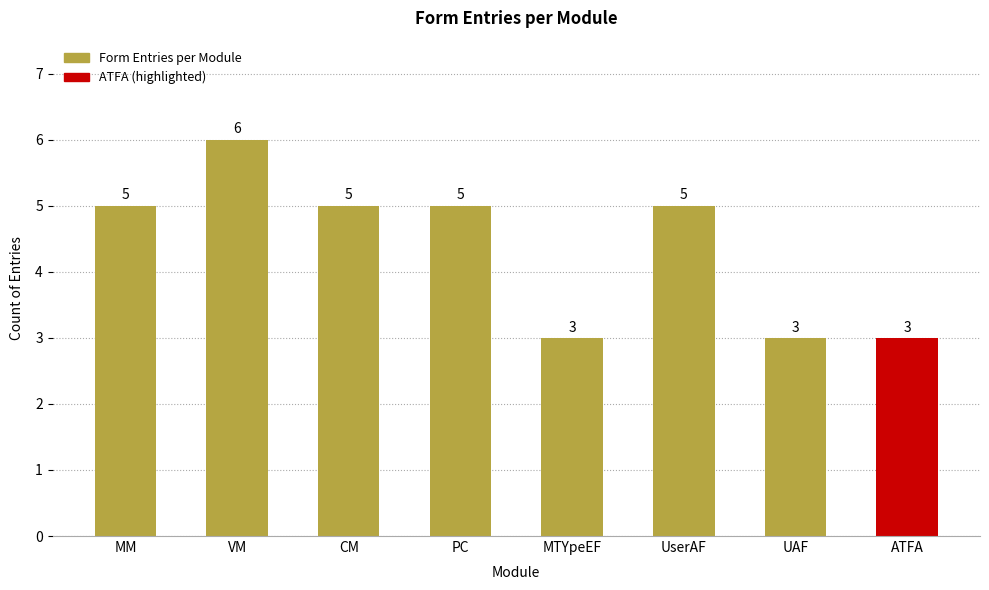

What is the approximate value at UserAF?

5